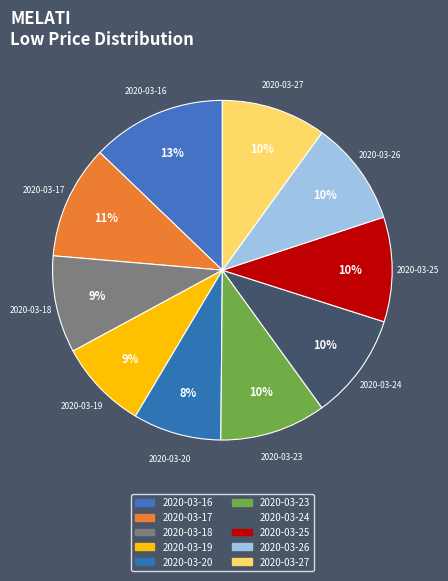

What percentage is the 2020-03-27 slice, to the nearest percent?

10%